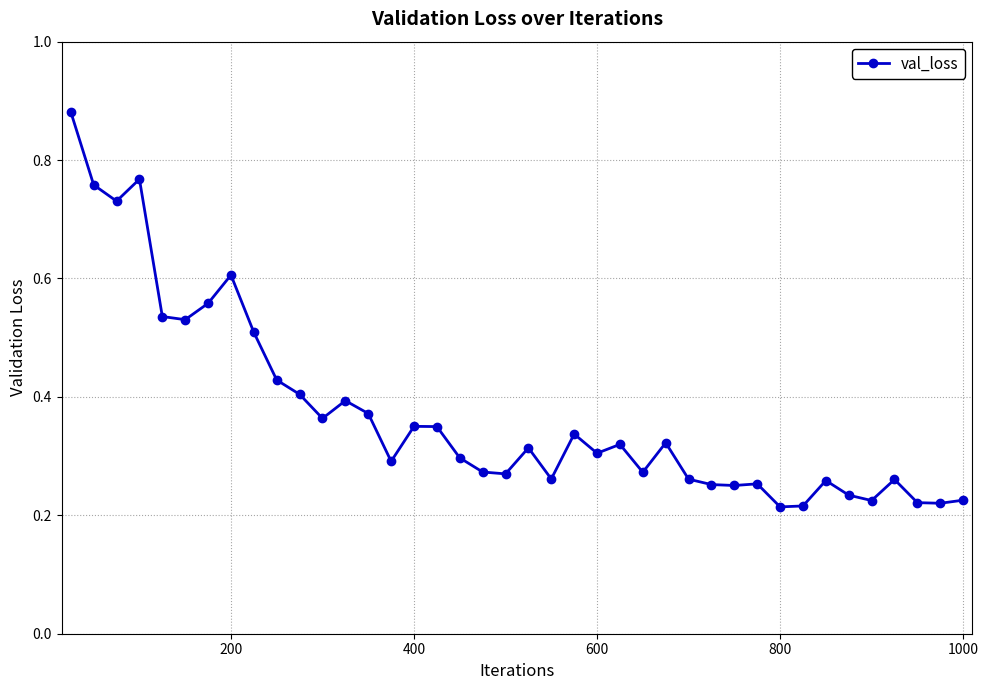

True or false: the data has more than 1 interior local peaks.

True